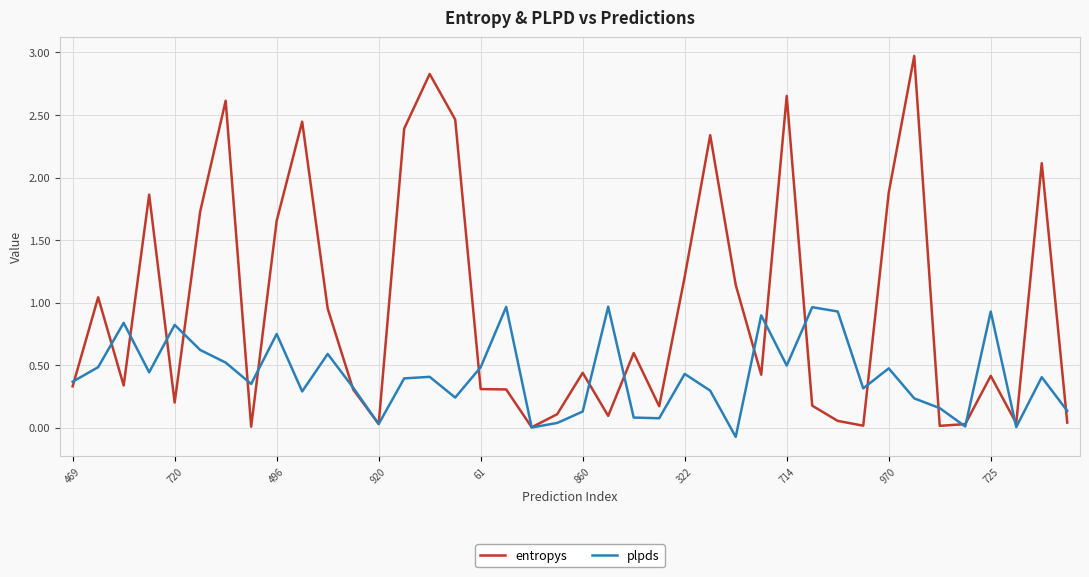

Which series has the largest total across all categories?

entropys